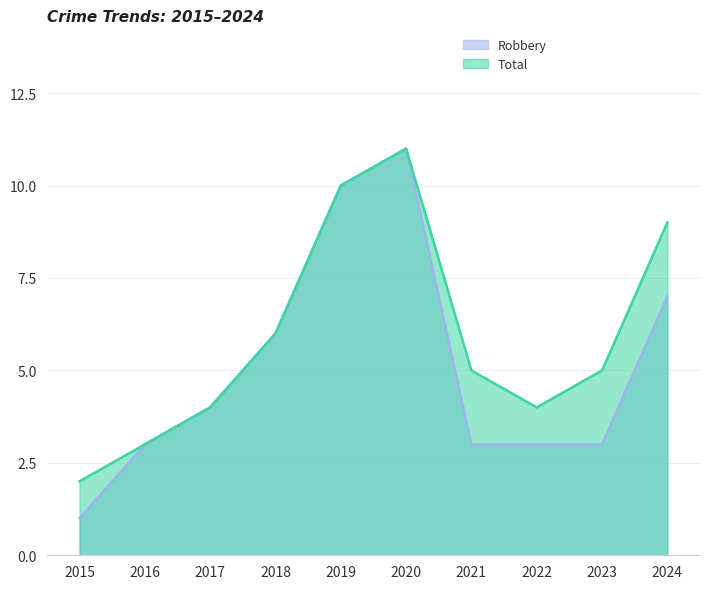

True or false: Robbery and Total intersect in this chart.

False